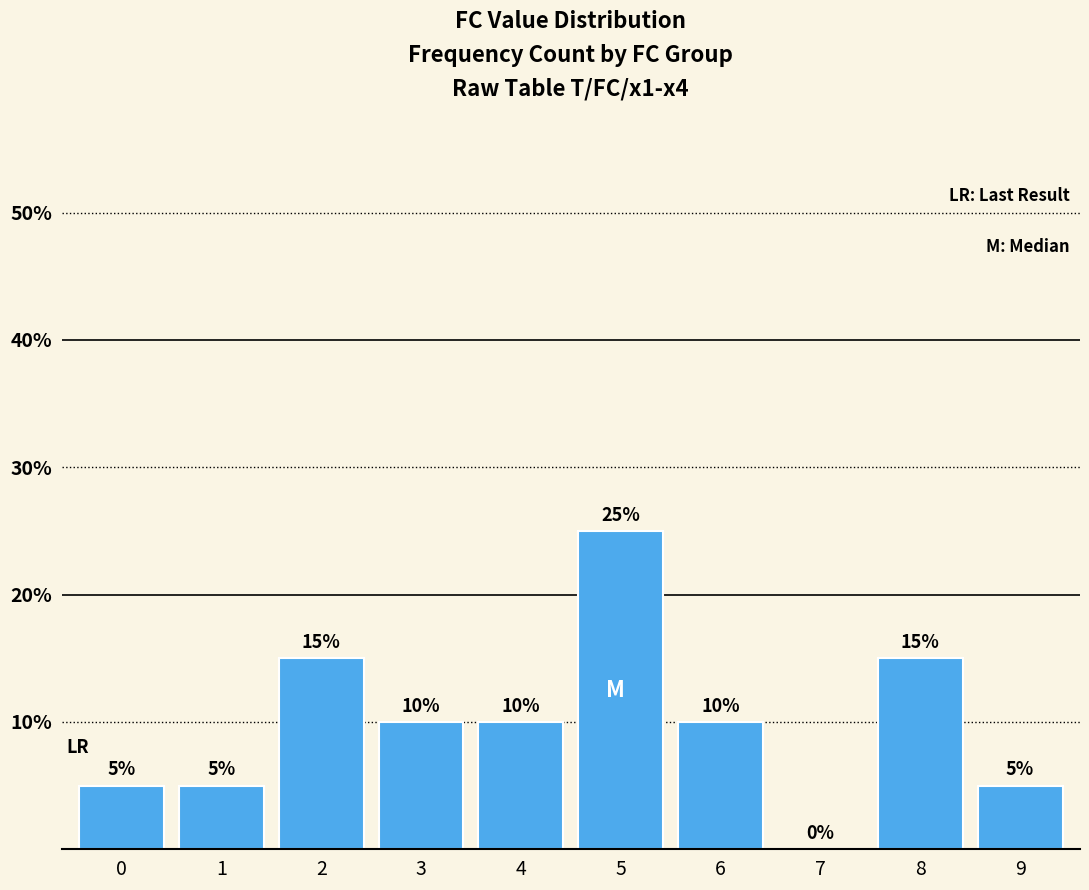

Reading left to right, transcribe all the data shown in this chart.

5	5	15	10	10	25	10	0	15	5